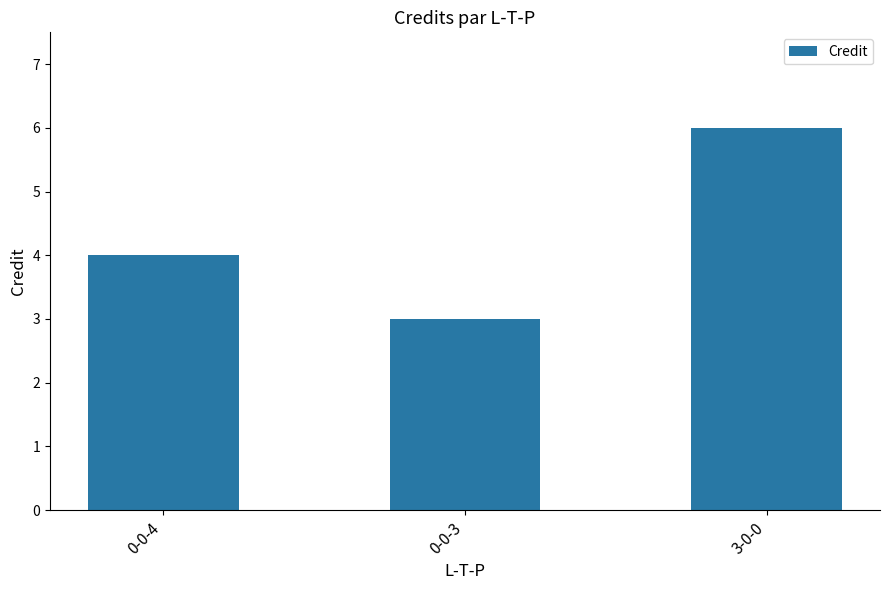

List the labels in order of value, largest first.

3-0-0, 0-0-4, 0-0-3